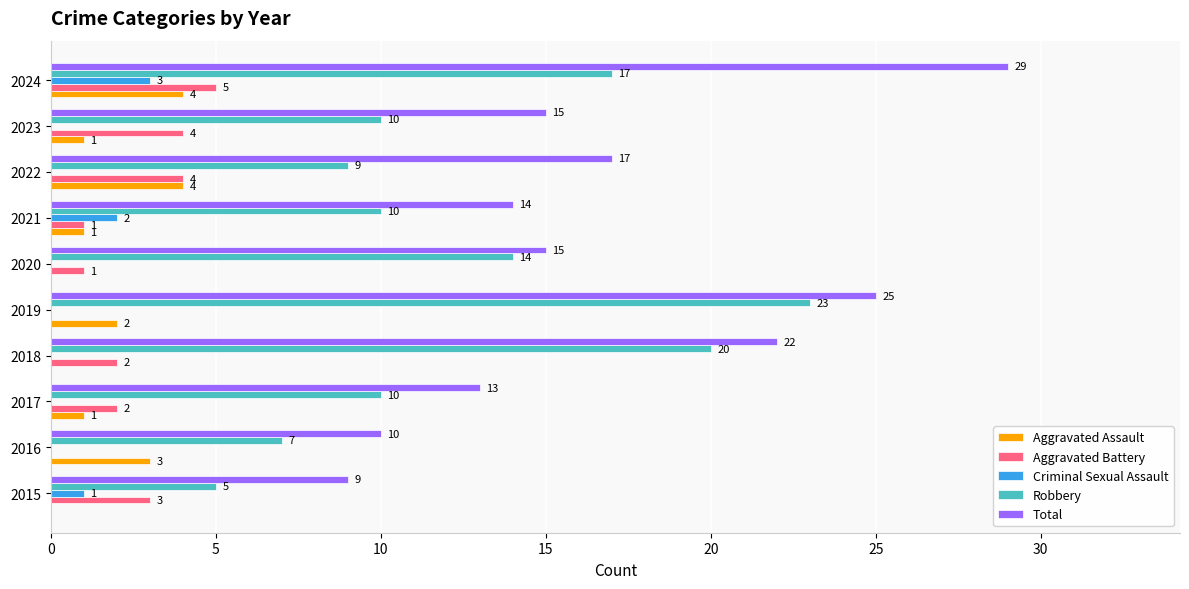

The Criminal Sexual Assault series shows -2 at 2018. True or false?

False